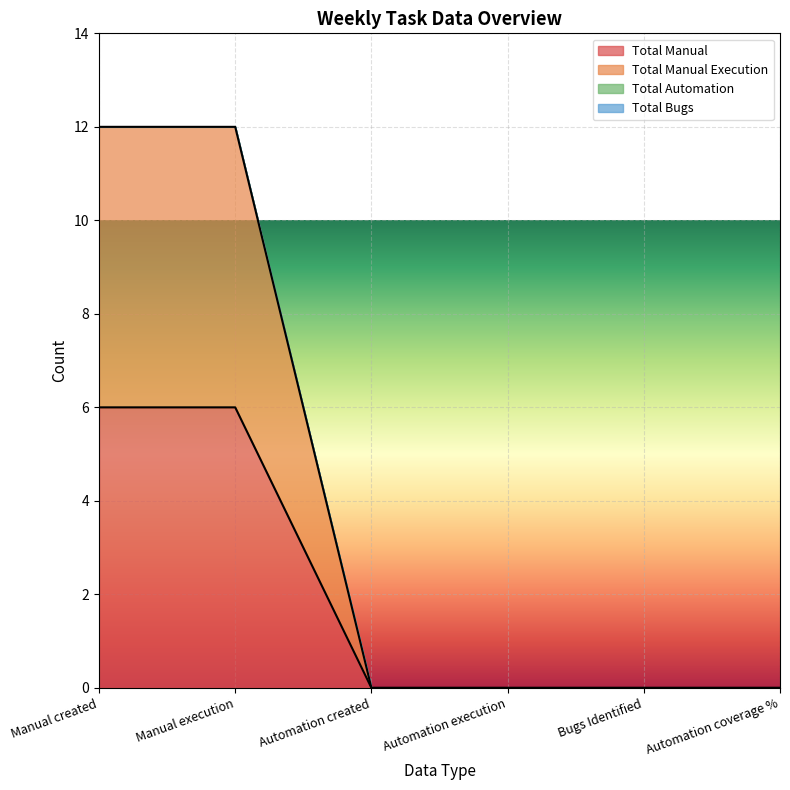

Rank the series at Manual created from lowest to highest value.

Total Manual, Total Manual Execution